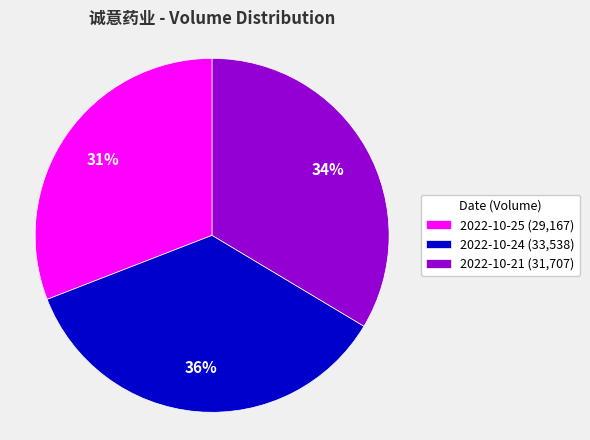

What is the ratio of the value at 2022-10-25 to the value at 2022-10-21?

0.9